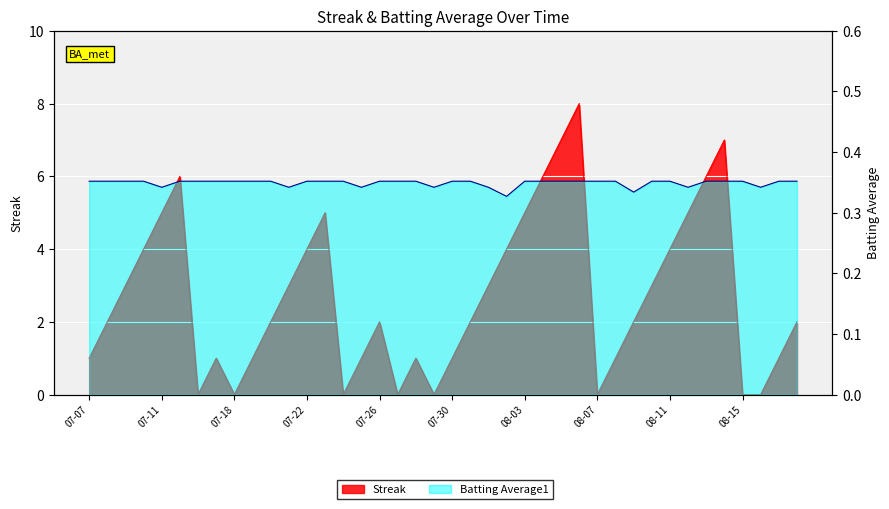

The Batting Average1 series shows 0.4 at 07-19. True or false?

True